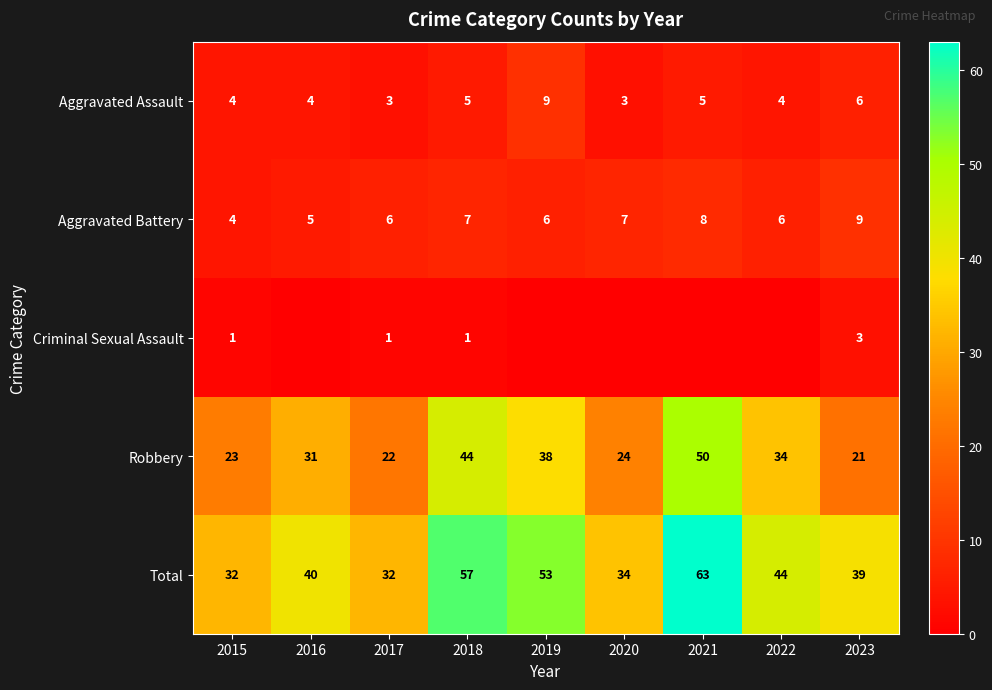

At which category is the sum across all series the highest?

2021